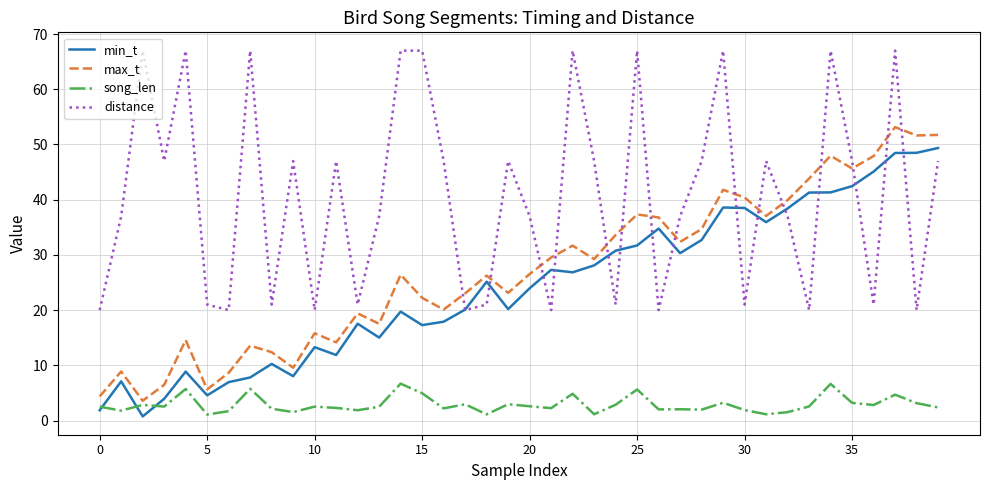

List the series in order of their peak value, lowest first.

song_len, min_t, max_t, distance